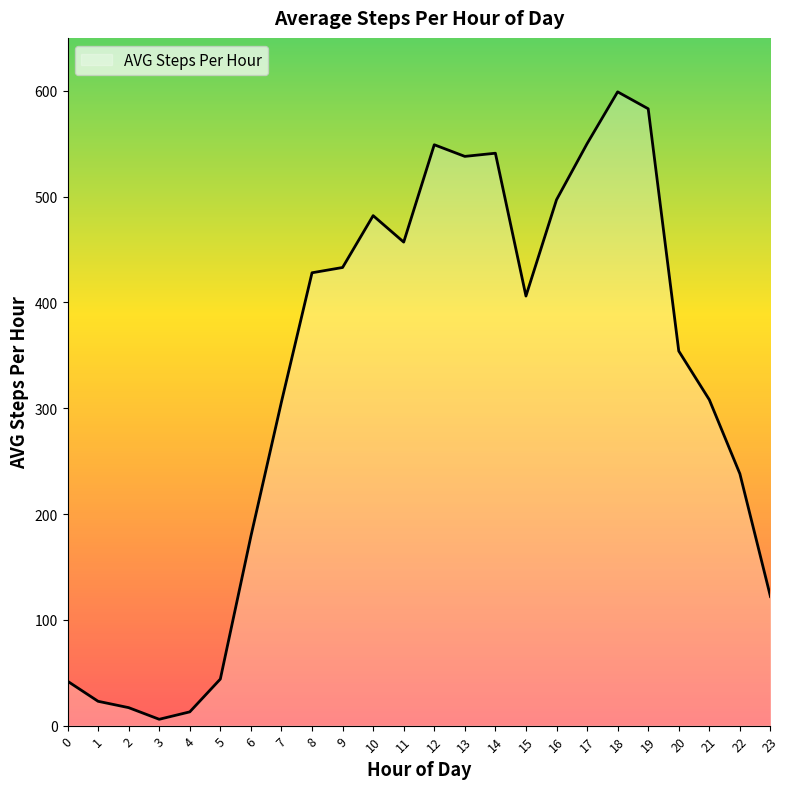

Is it true that the value at 15 is 406?

True